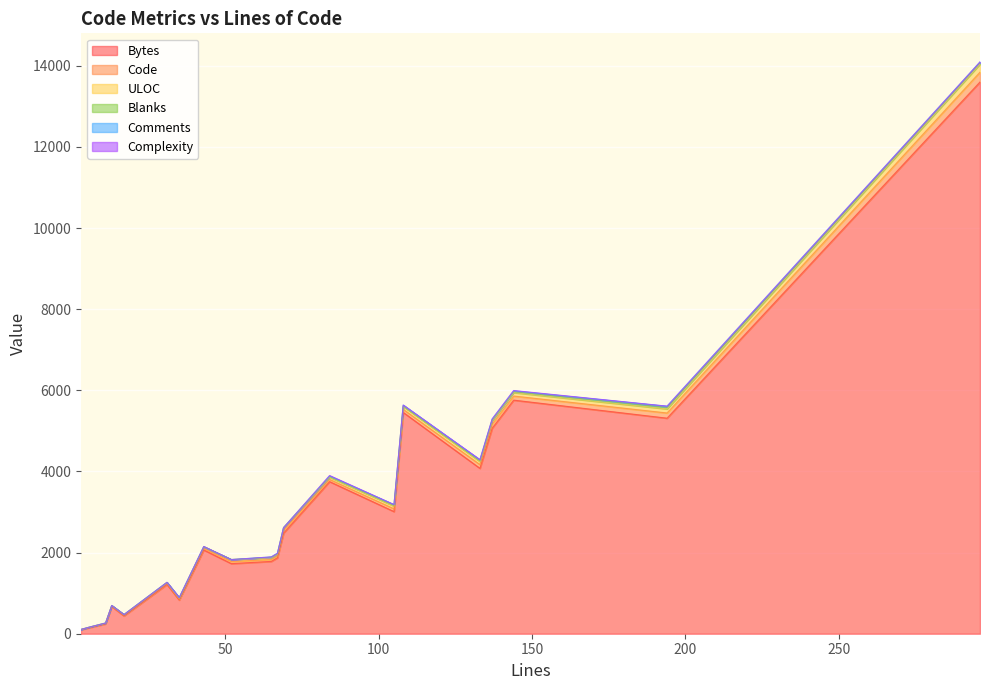

True or false: Code has a value of 34 at 16.

False